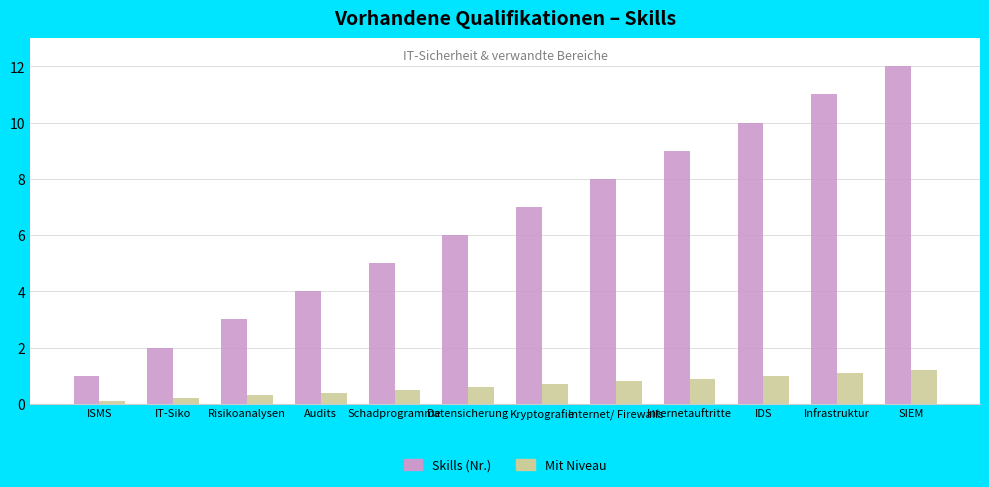

What is the sum of all Mit Niveau values?

7.8